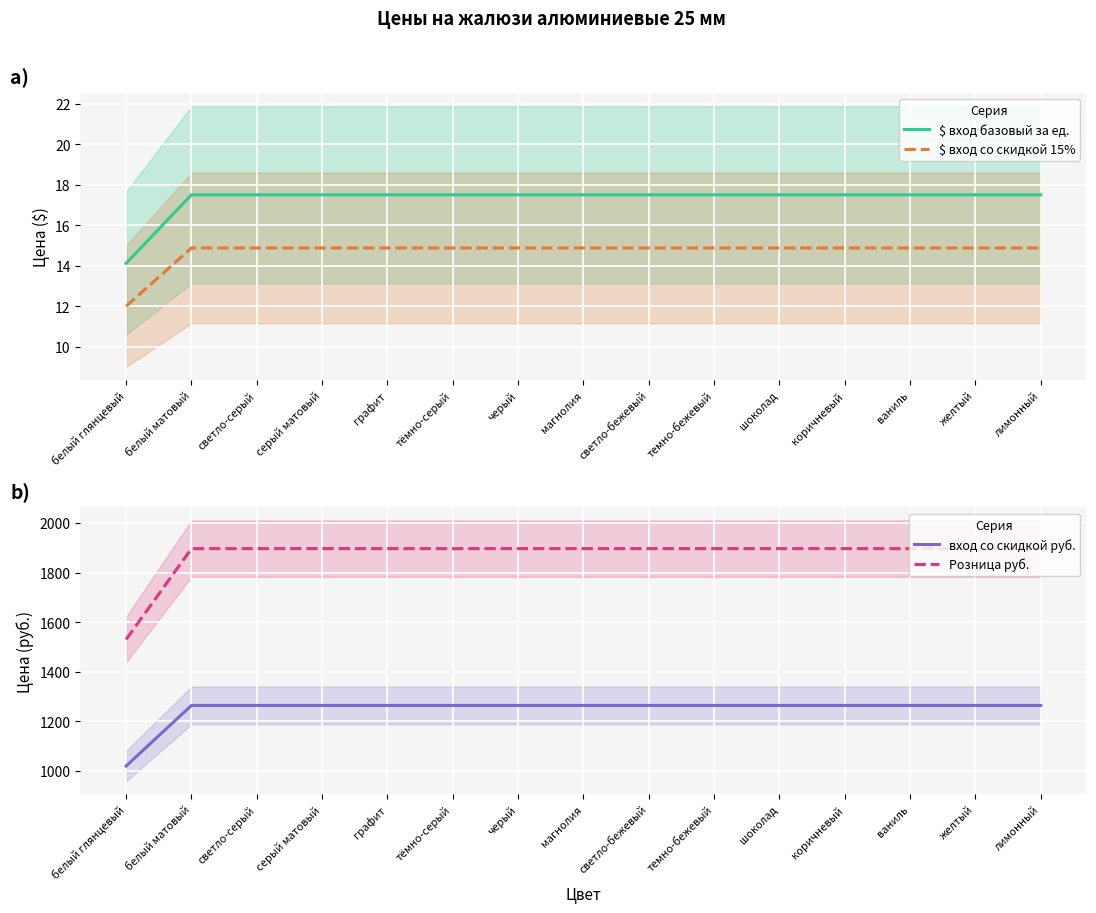

Which series has the largest total across all categories?

Розница руб.